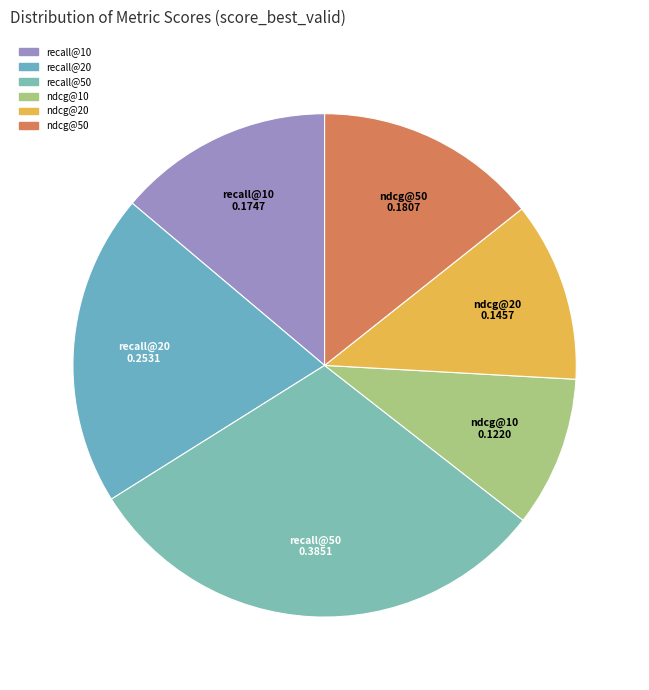

Which category has the smallest portion of the pie?

ndcg@10